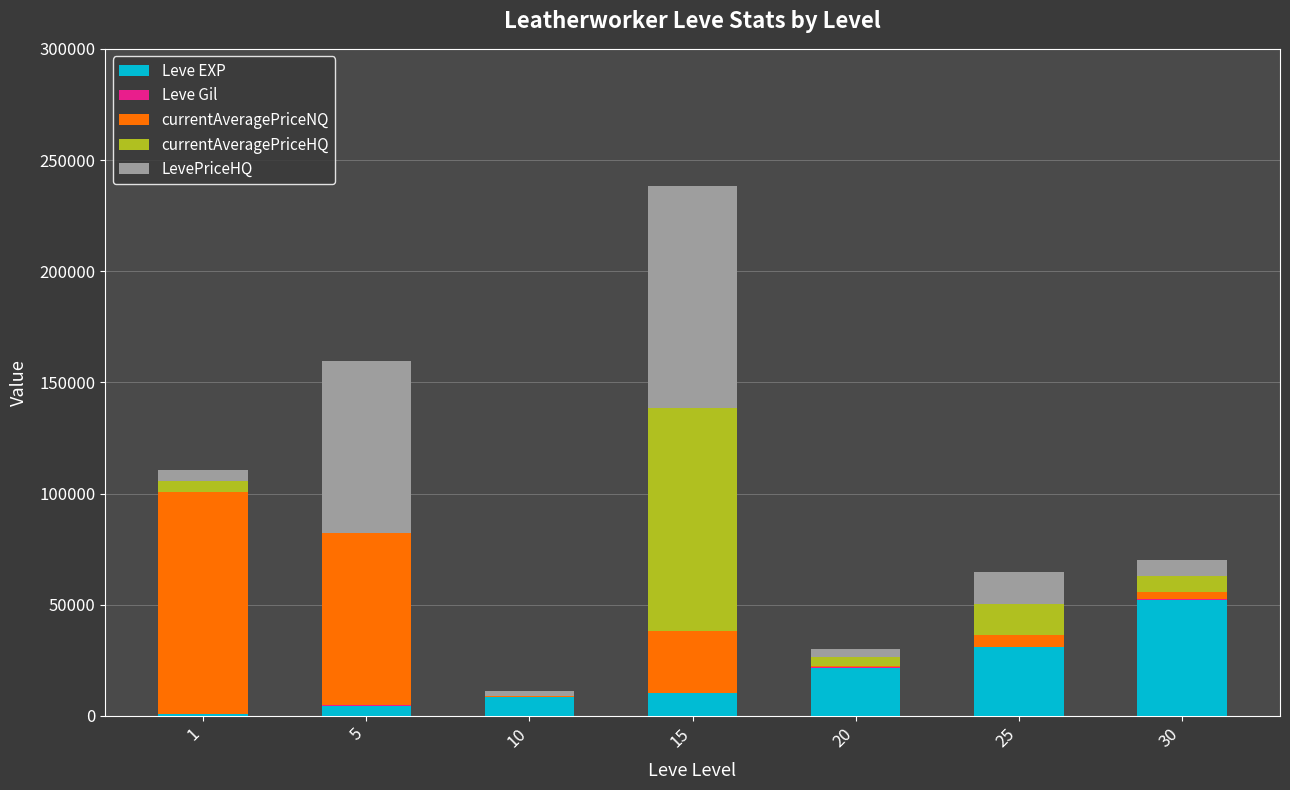

The value of Leve EXP at 25 is 30820. True or false?

True